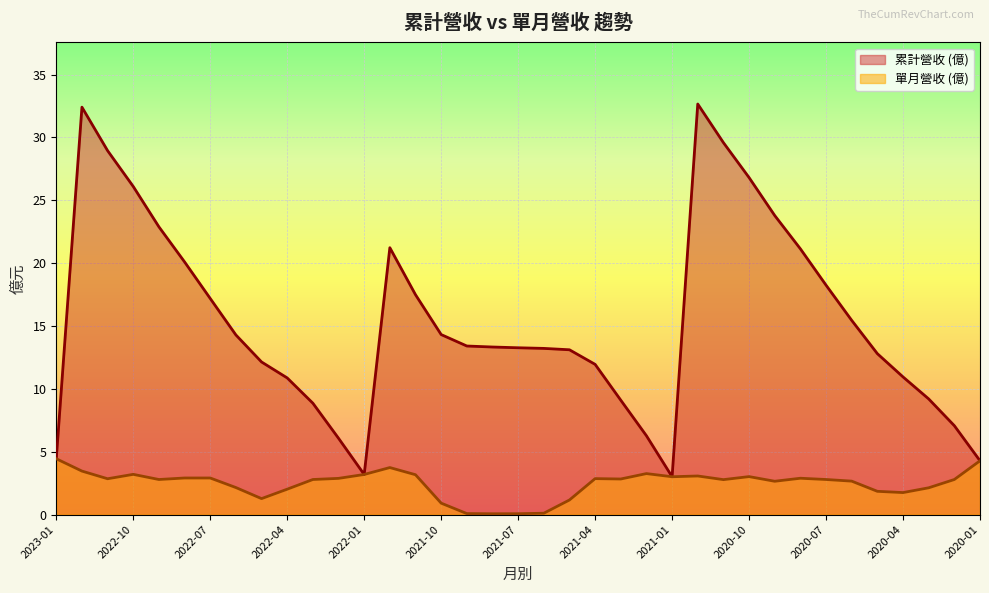

Rank the series by their average value, from highest to lowest.

累計營收 (億), 單月營收 (億)